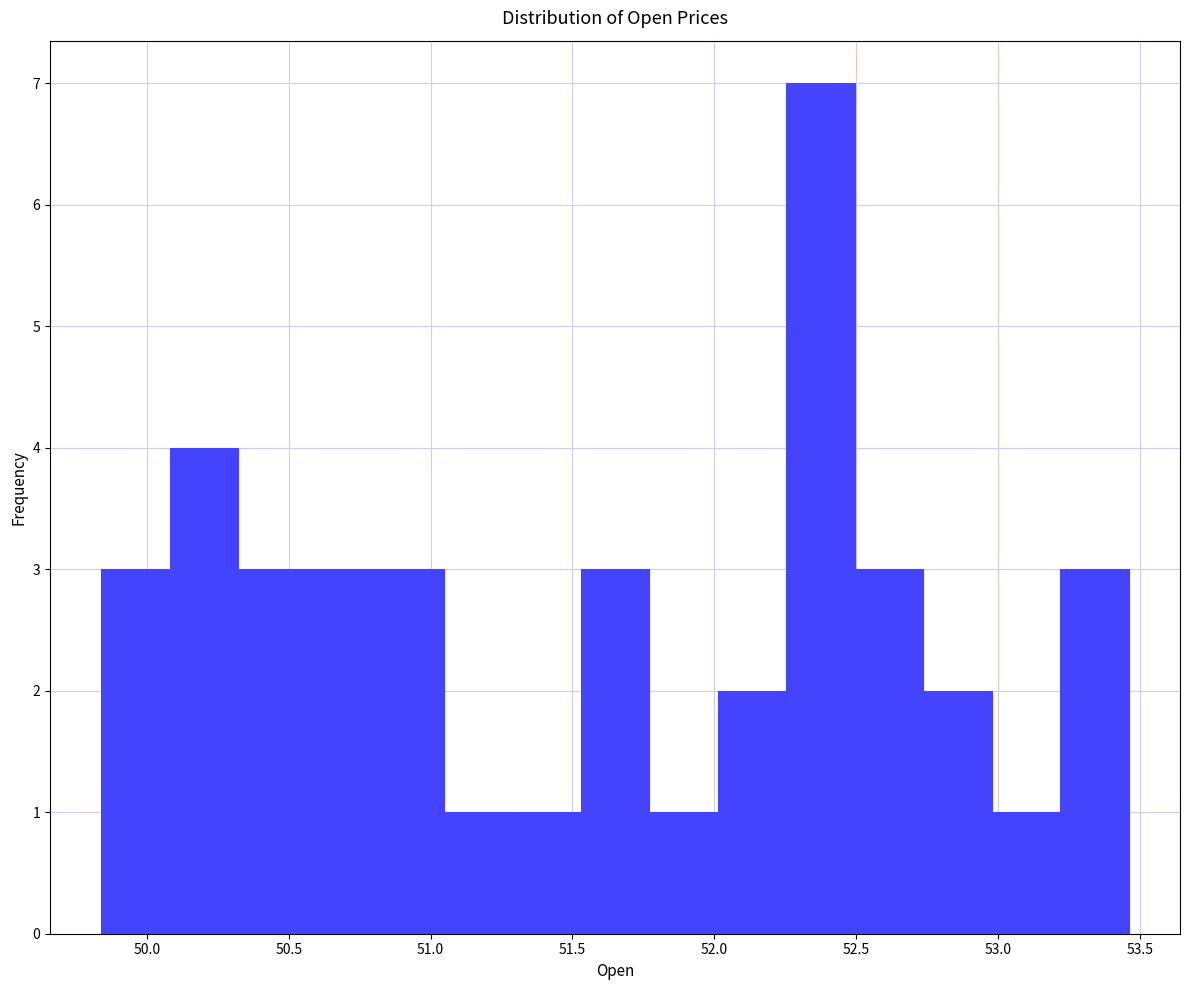

Reading left to right, list every bar in this chart as the range it spans on the x-axis followed by its height. Neither the bar edges nor the heights are printed on the chart, so give them approximately, as read against the axes.

49.85 to 50.10: 3
50.10 to 50.30: 4
50.30 to 50.55: 3
50.55 to 50.80: 3
50.80 to 51.05: 3
51.05 to 51.30: 1
51.30 to 51.55: 1
51.55 to 51.75: 3
51.75 to 52.00: 1
52.00 to 52.25: 2
52.25 to 52.50: 7
52.50 to 52.75: 3
52.75 to 53.00: 2
53.00 to 53.20: 1
53.20 to 53.45: 3